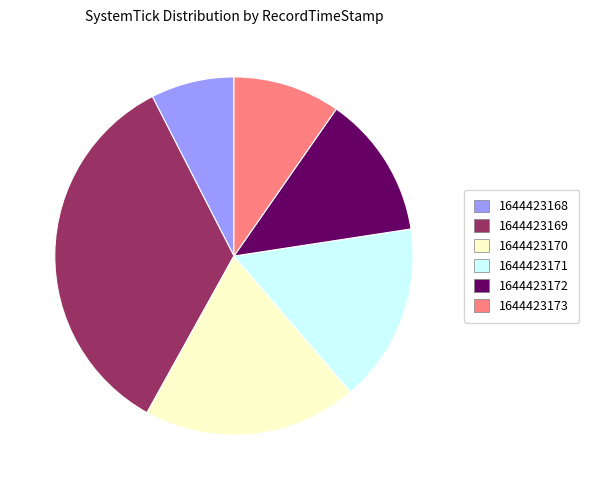

Is there a majority slice in this chart?

No